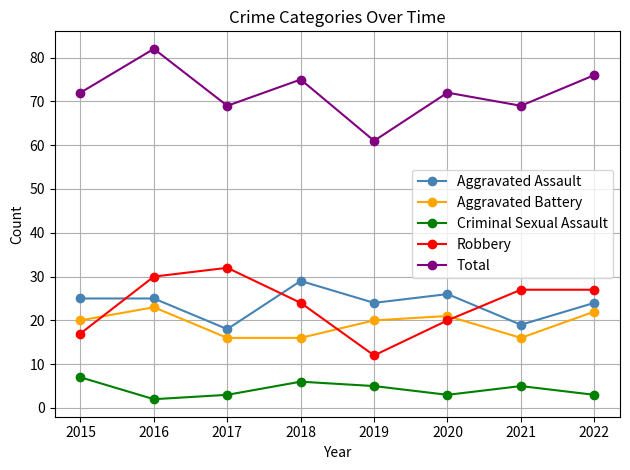

True or false: Robbery has a value of 32 at 2018.

False